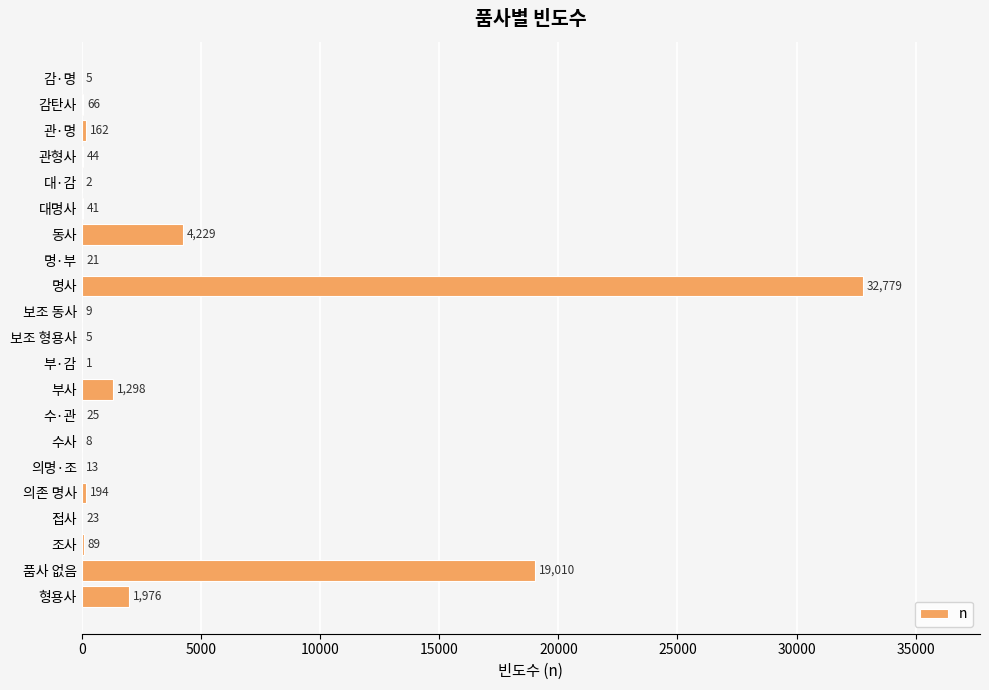

Which category has the highest value across all series?

명사